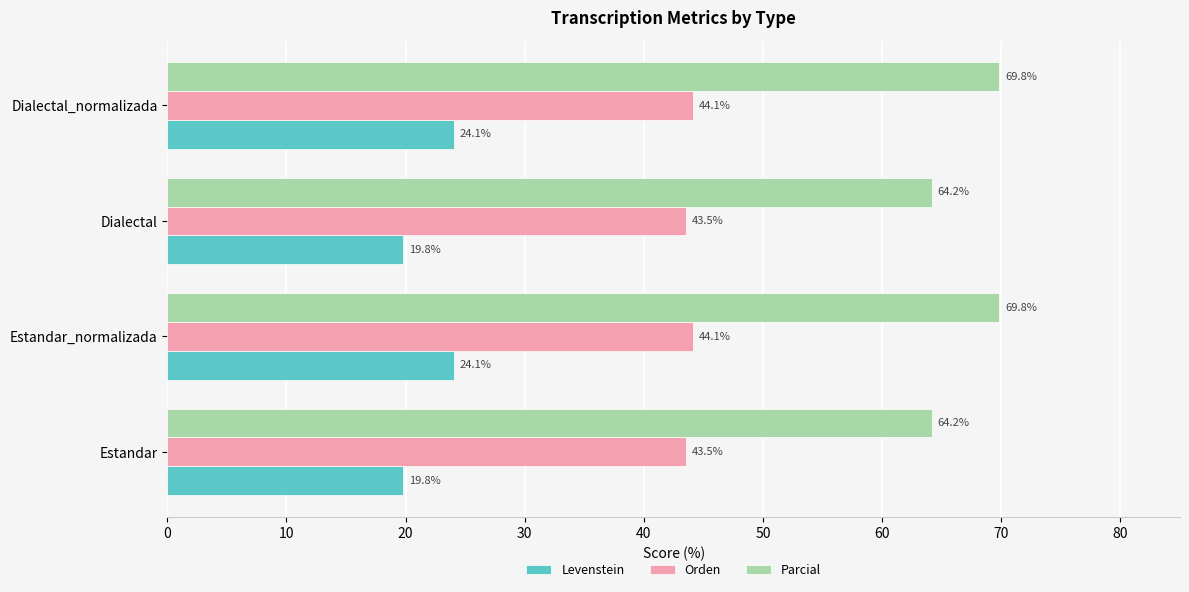

At how many categories does at least one series exceed 38?

4